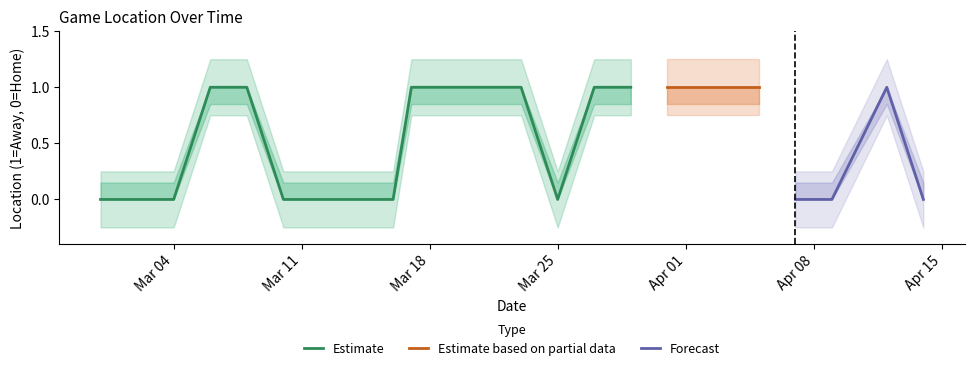

Count the number of categories in the chart.

24